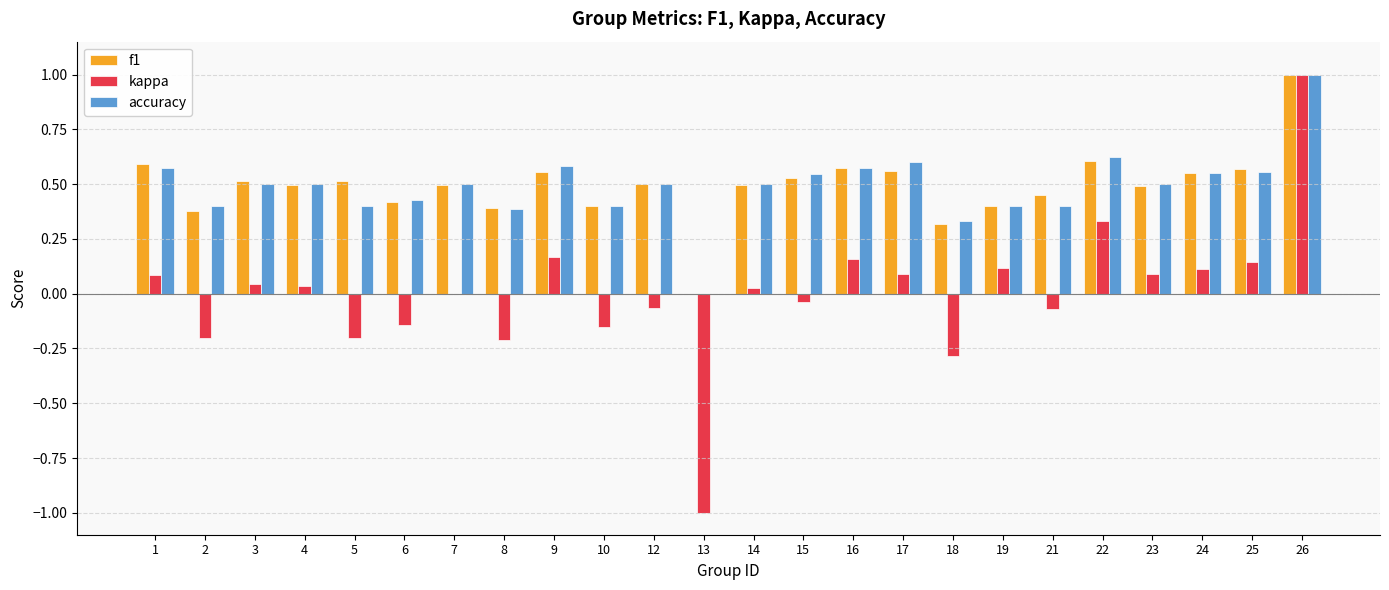

What is the sum of all accuracy values?

11.8